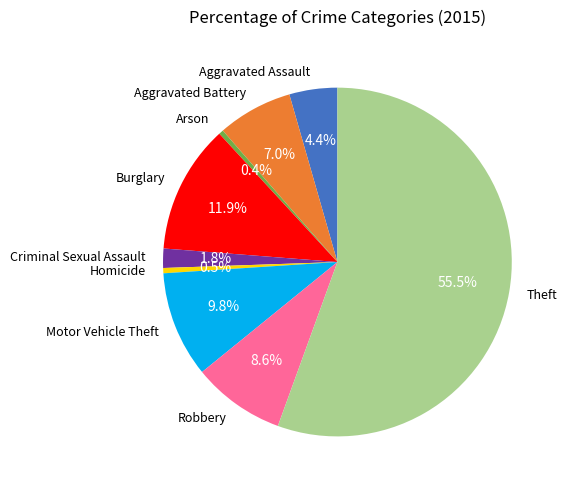

To the nearest percent, what is the combined percentage of Theft and Aggravated Battery?

63%